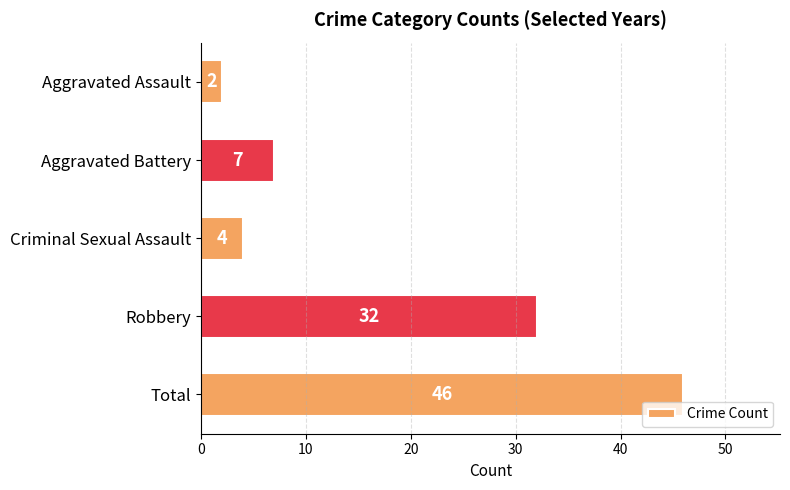

What is the smallest value displayed?

2